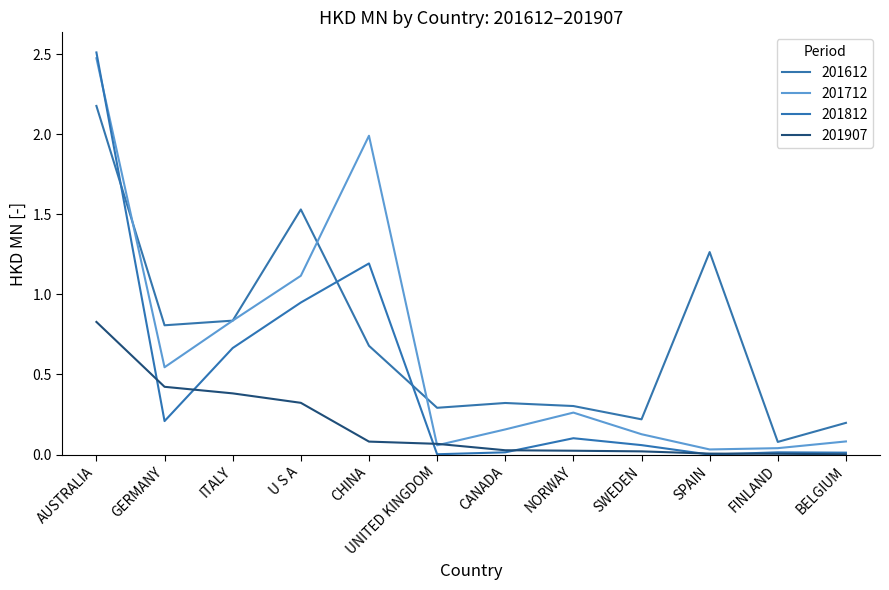

Which series has the widest spread of values?

201812